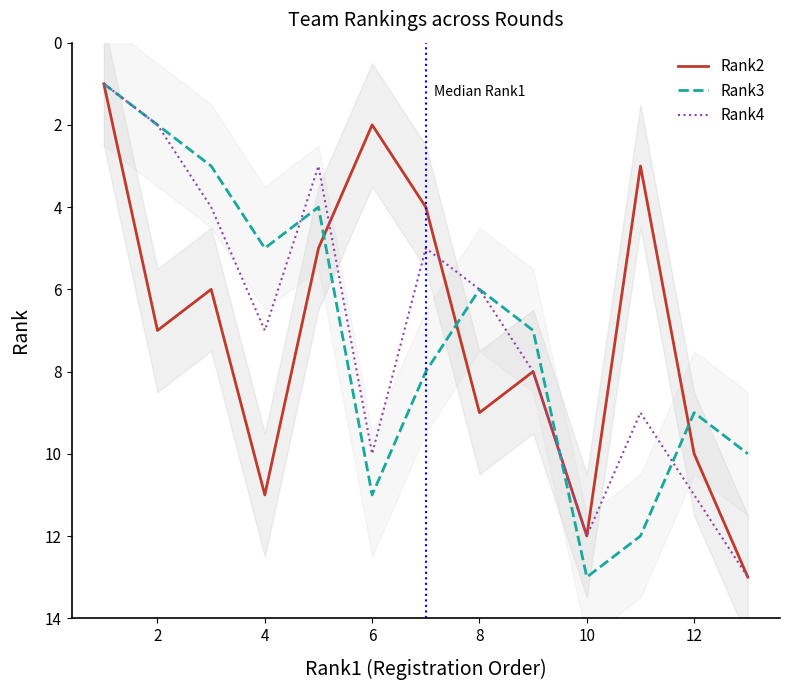

What is the maximum value for Rank3?

13